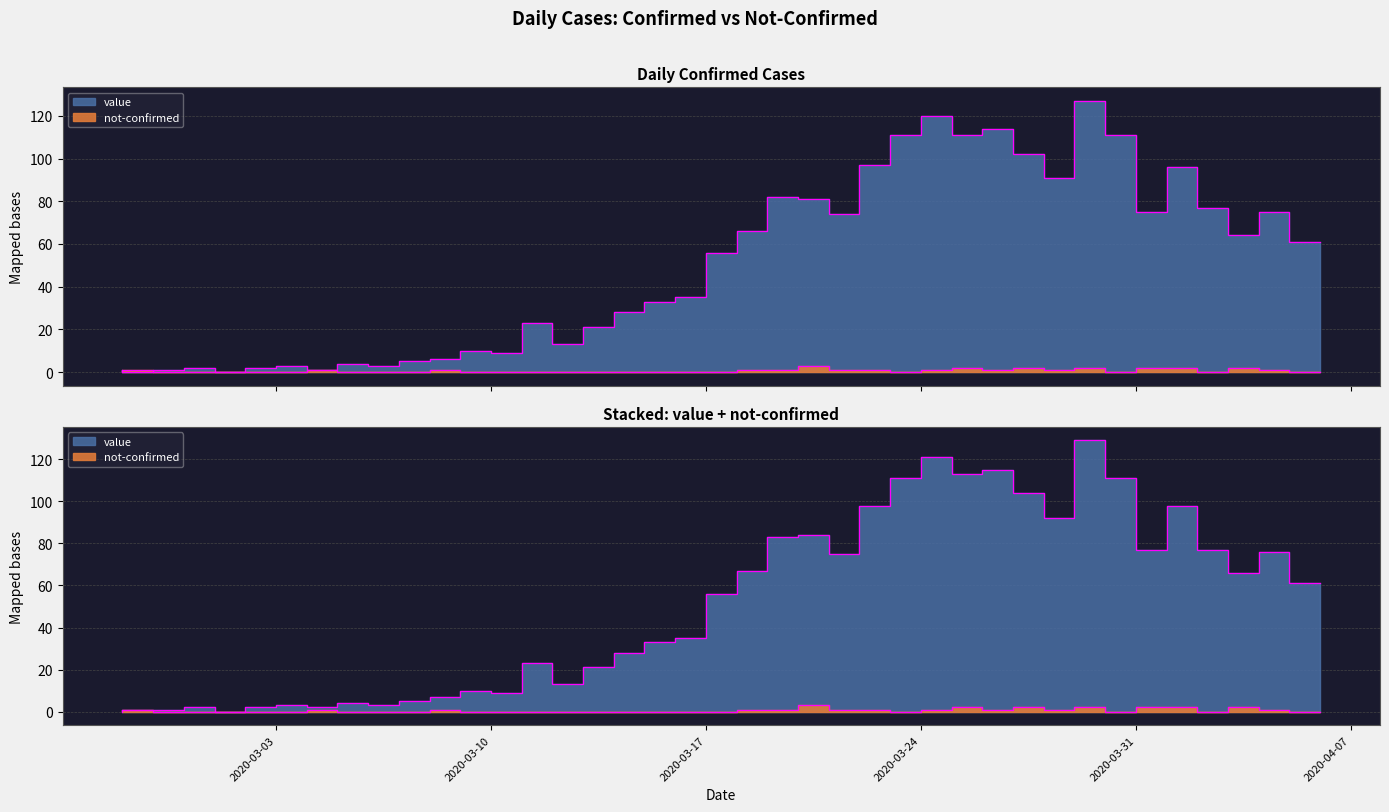

True or false: value has more than 0 interior local peaks.

True